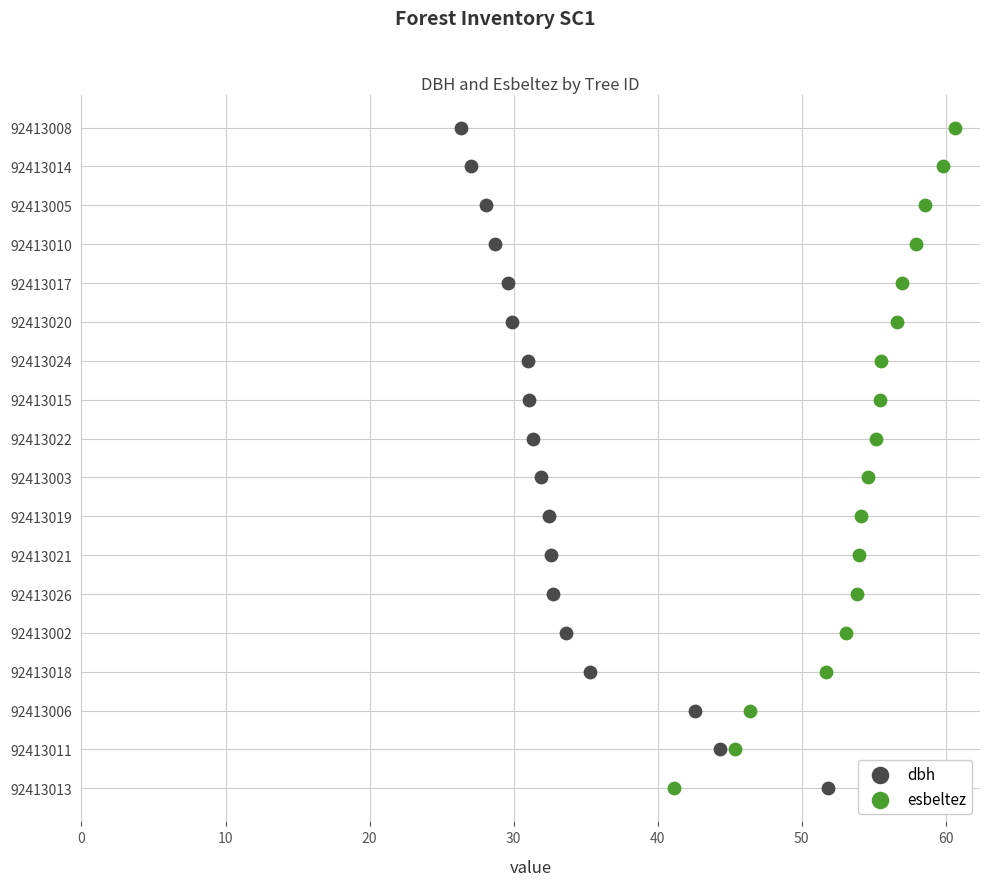

Which series has the largest Y range (max minus min)?

dbh